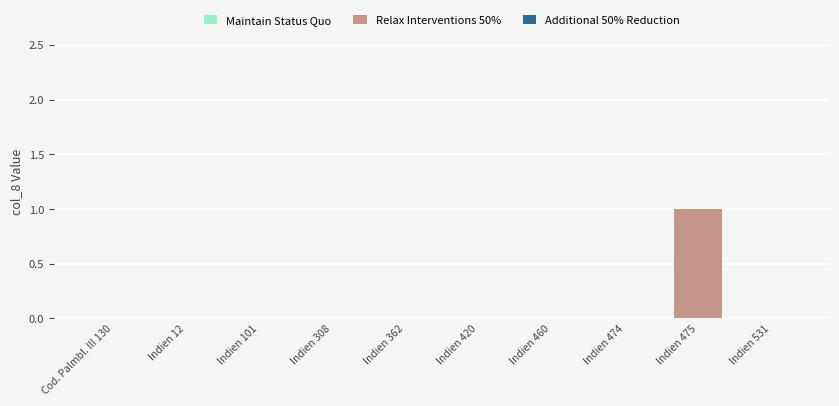

The chart shows a value of 0 at Indien 531. True or false?

True